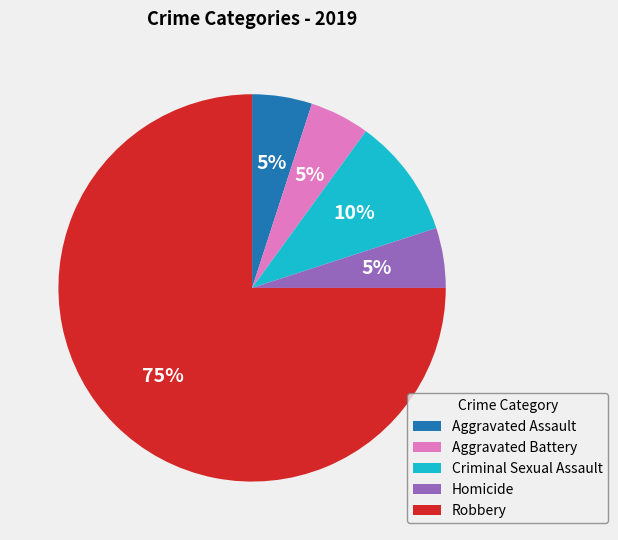

How many slices are in this pie chart?

5